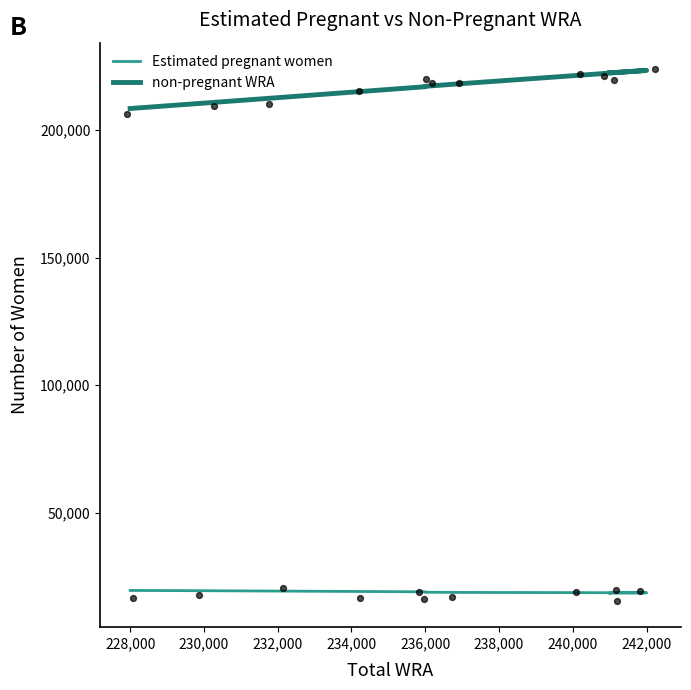

Which series has the largest total across all categories?

non-pregnant WRA